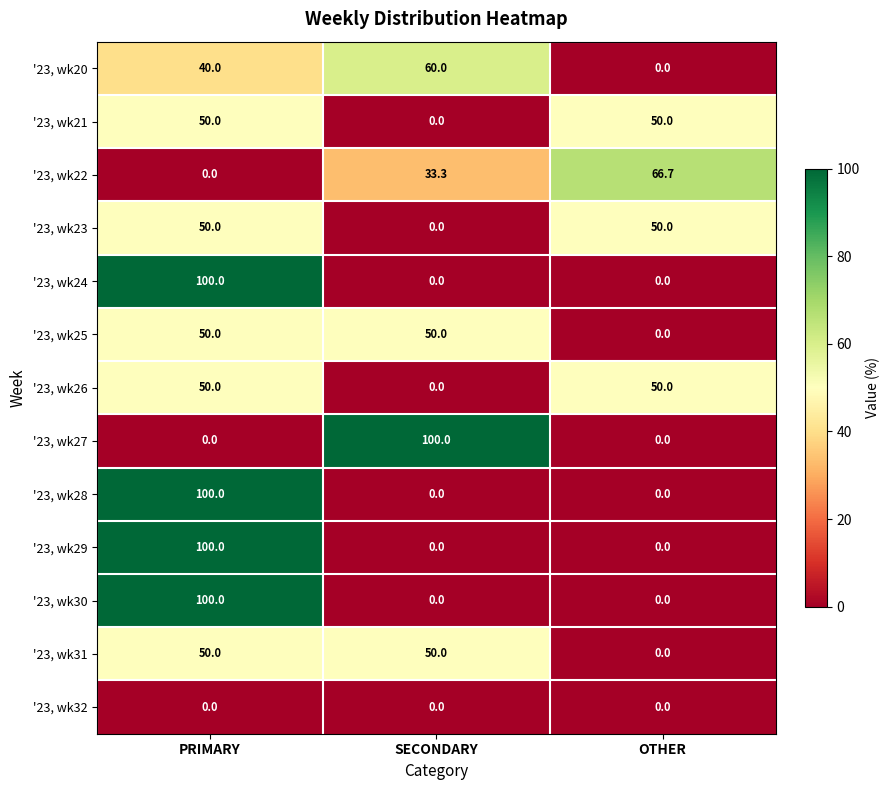

Which series changed the most between SECONDARY and OTHER?

'23, wk27